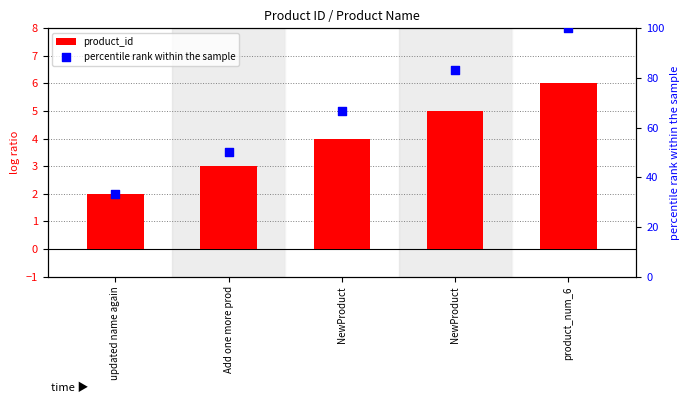

What is the total value across all series at Add one more prod?

53.0